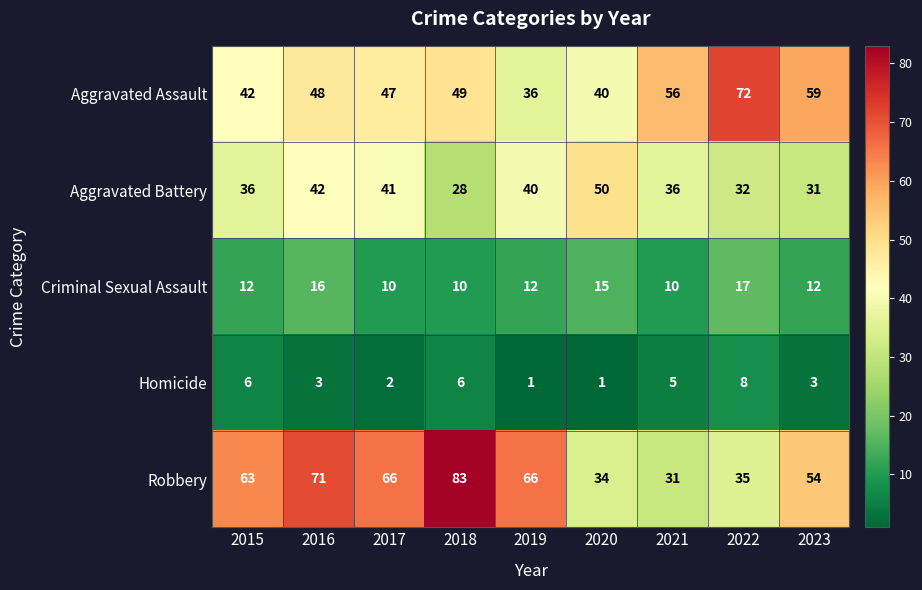

Between 2015 and 2021, which series saw the biggest shift?

Robbery